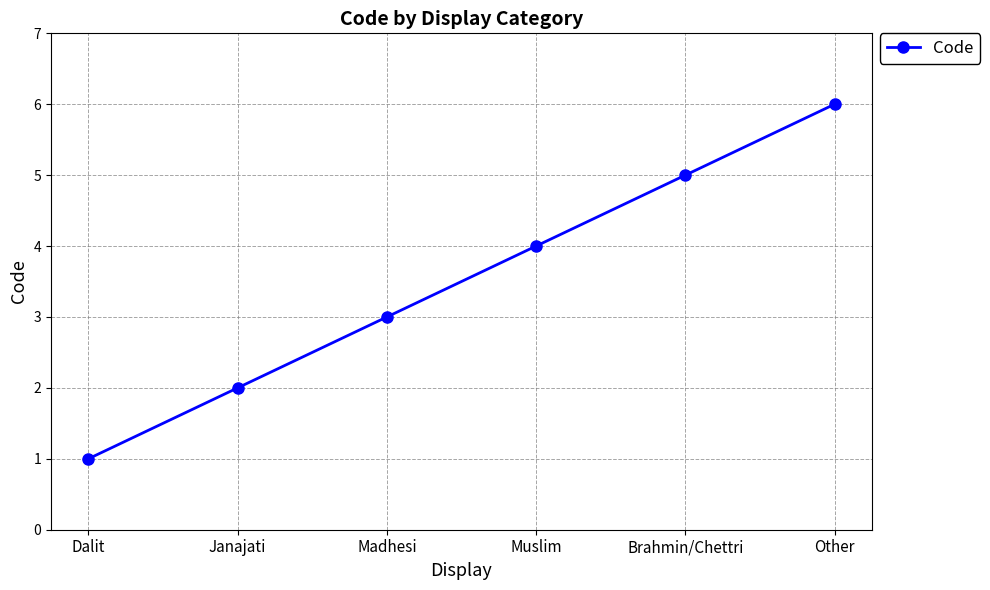

Rank the categories by value from lowest to highest.

Dalit, Janajati, Madhesi, Muslim, Brahmin/Chettri, Other